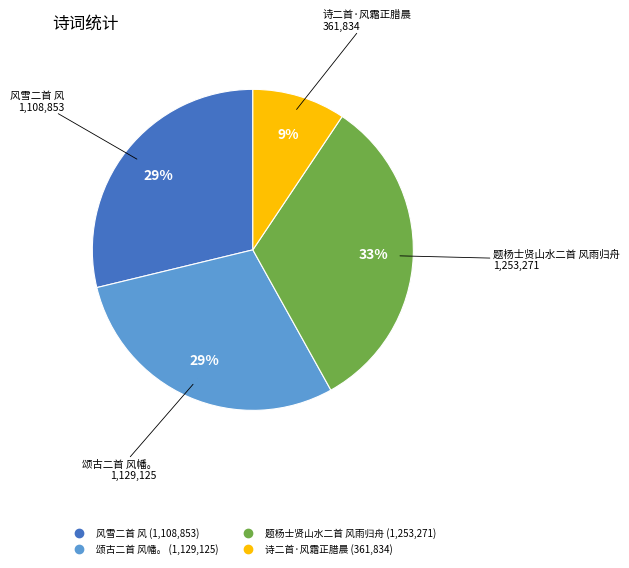

True or false: 题杨士贤山水二首 风雨归舟 accounts for 43% of the total.

False